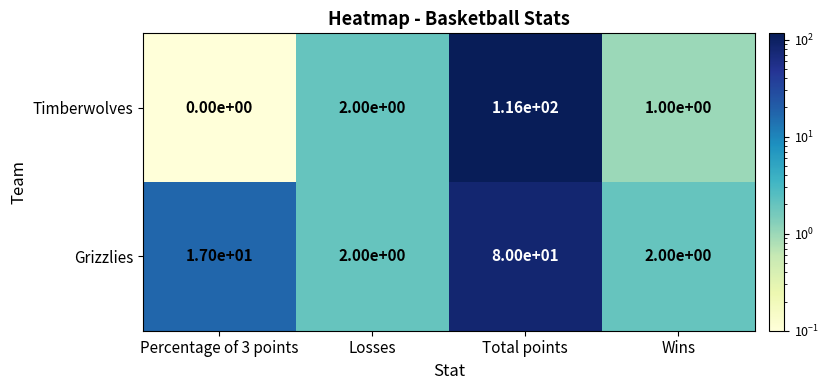

At Percentage of 3 points, list the series in order from smallest to largest.

Timberwolves, Grizzlies